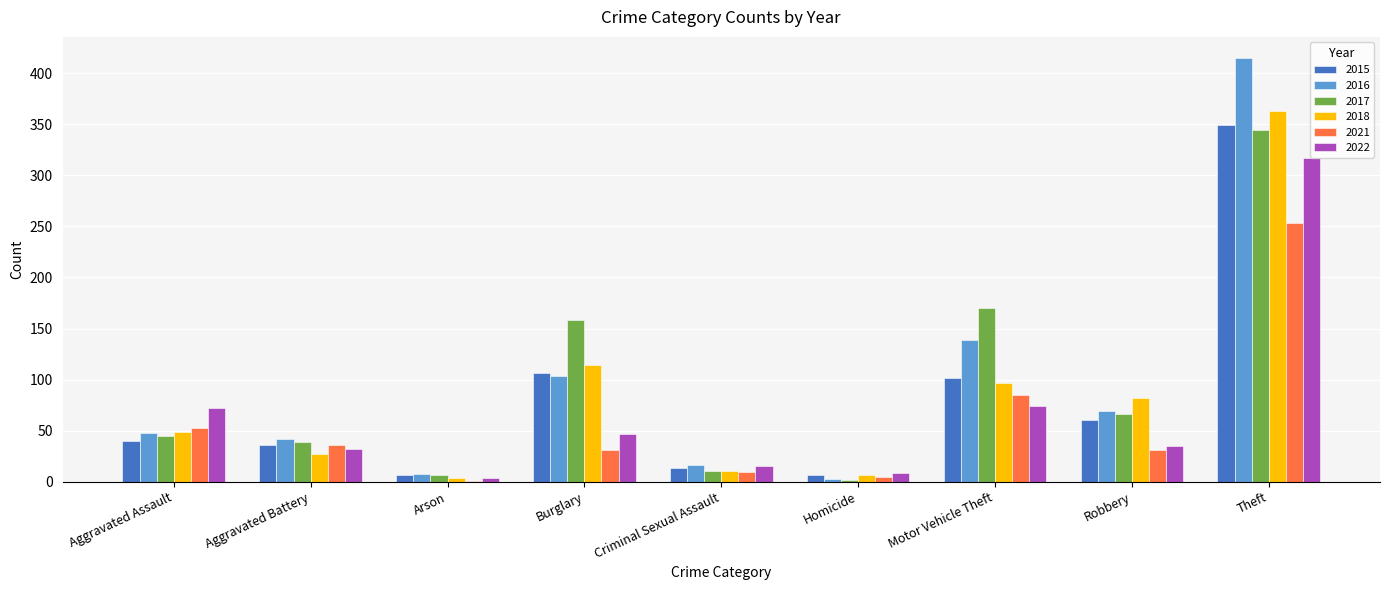

Is it true that 2017 equals 64 at Aggravated Assault?

False